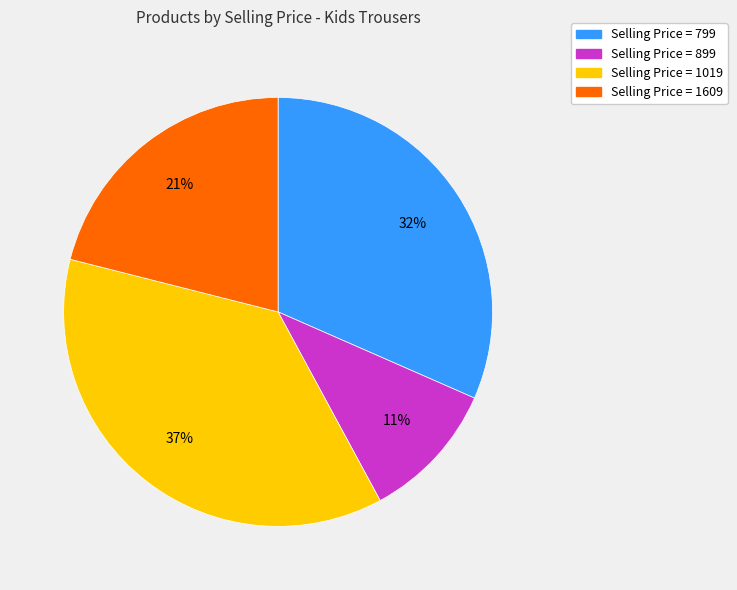

Does any single category account for the majority?

No